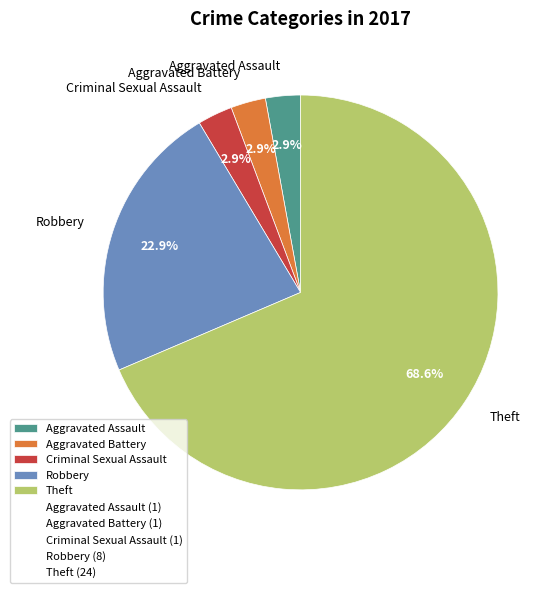

How many segments does this pie chart have?

5